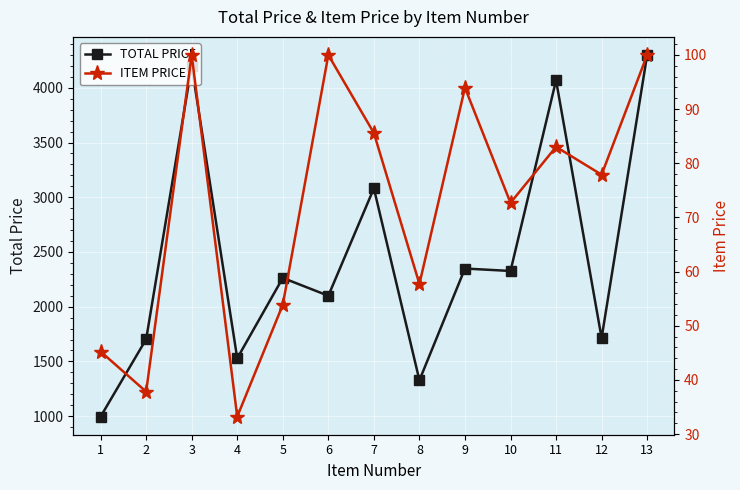

What is the value of the ITEM PRICE point at the 4th from the left?

33.2